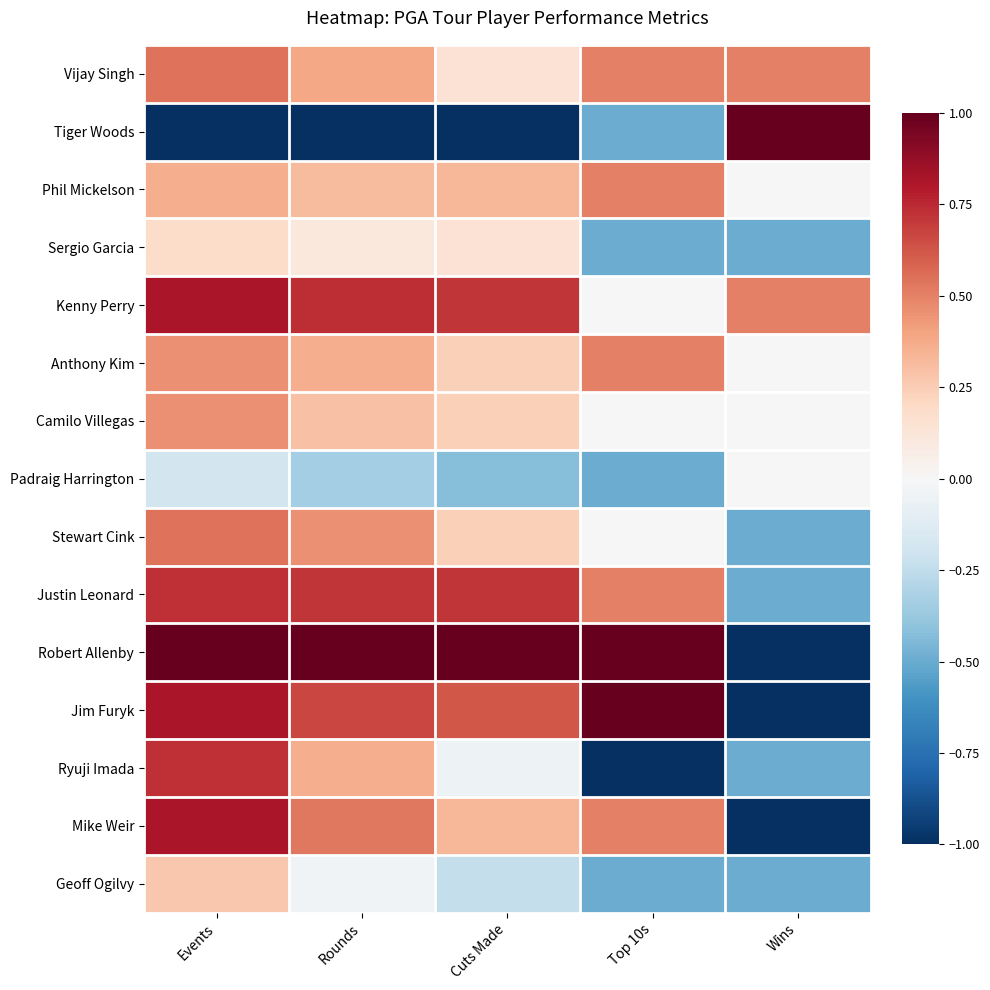

Which category has the highest value across all series?

Wins